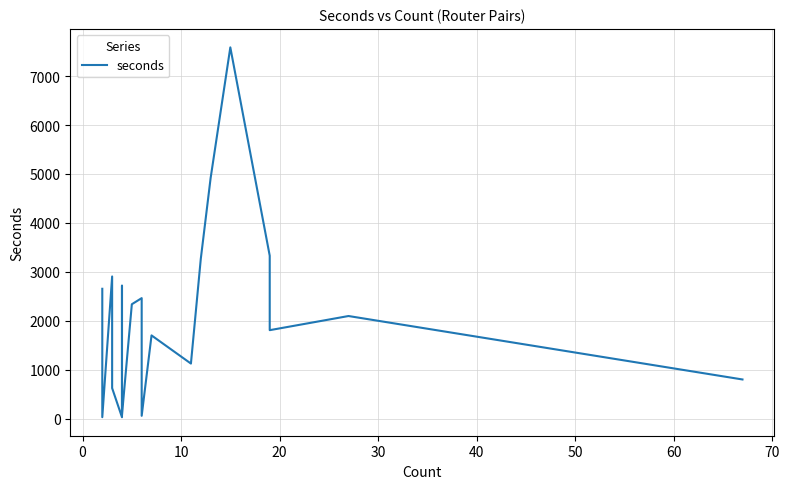

How many data points are less than 2214?

10